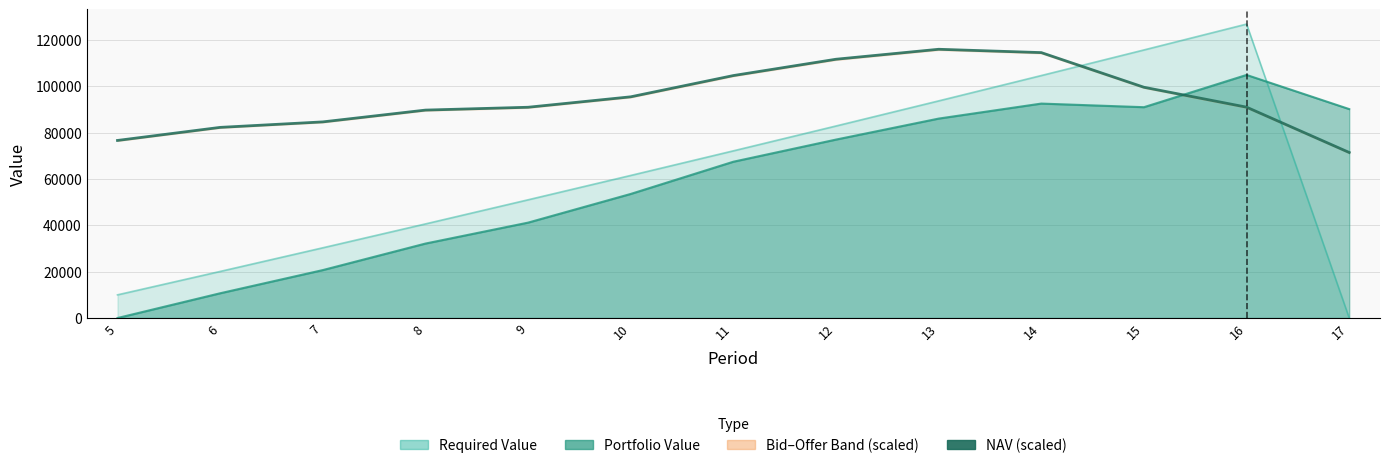

At which category does the chart reach its peak across all series?

13